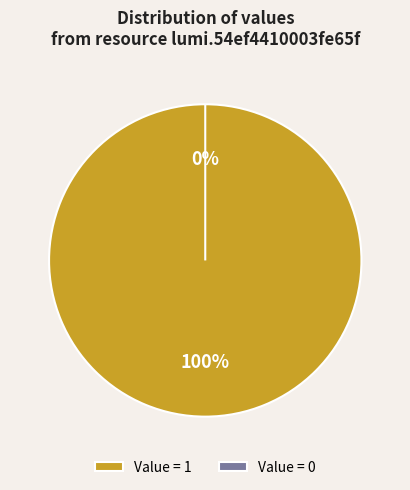

Rank the categories by value from highest to lowest.

1, 0